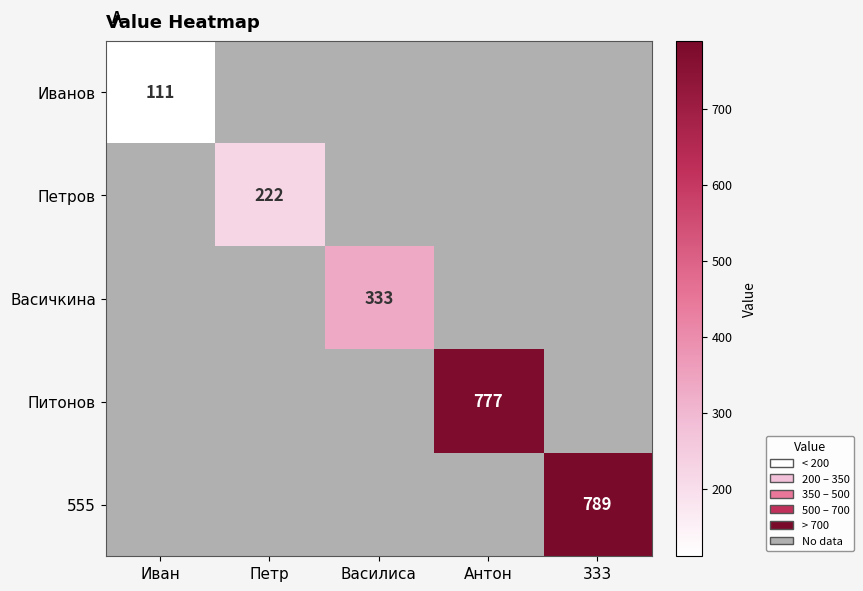

The value of 555 at 333 is 245. True or false?

False